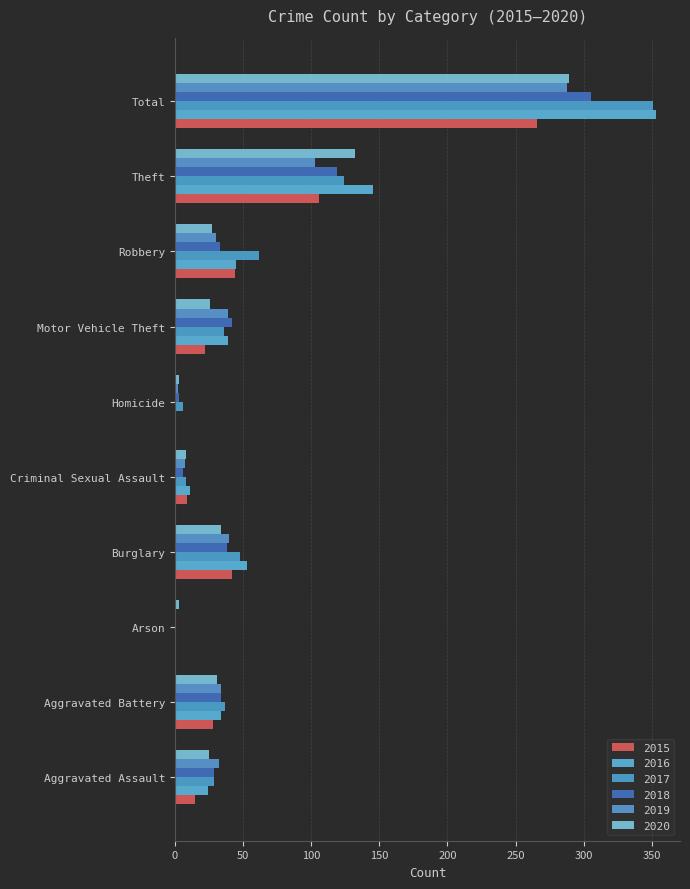

Is it true that 2017 equals 44 at Aggravated Assault?

False